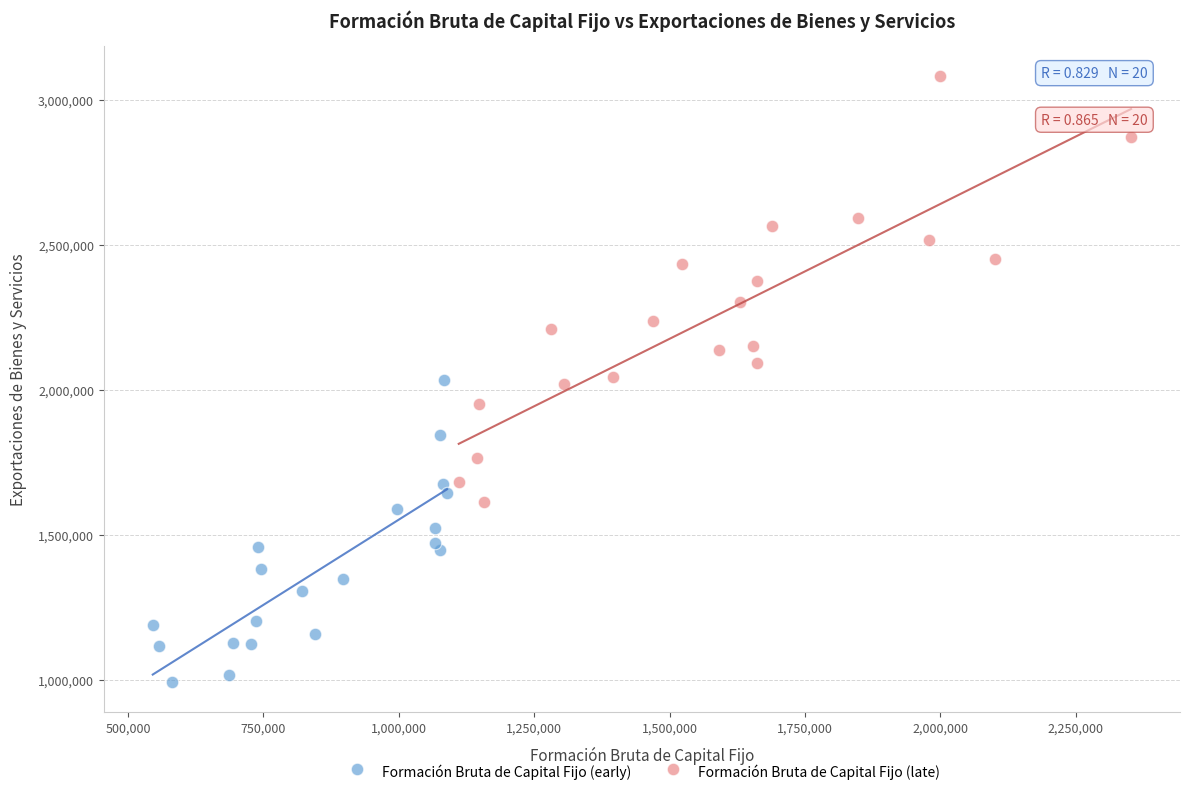

Which series reaches the maximum Y coordinate?

Formación Bruta de Capital Fijo (late)